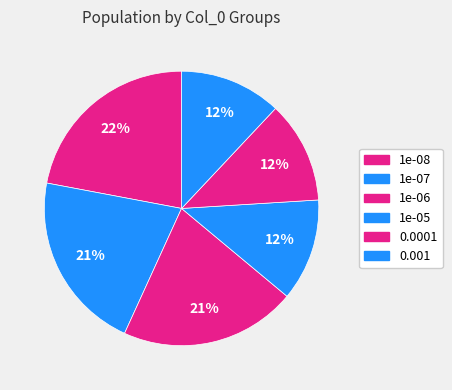

To the nearest percent, what is the combined percentage of 1e-05 and 1e-07?

33%